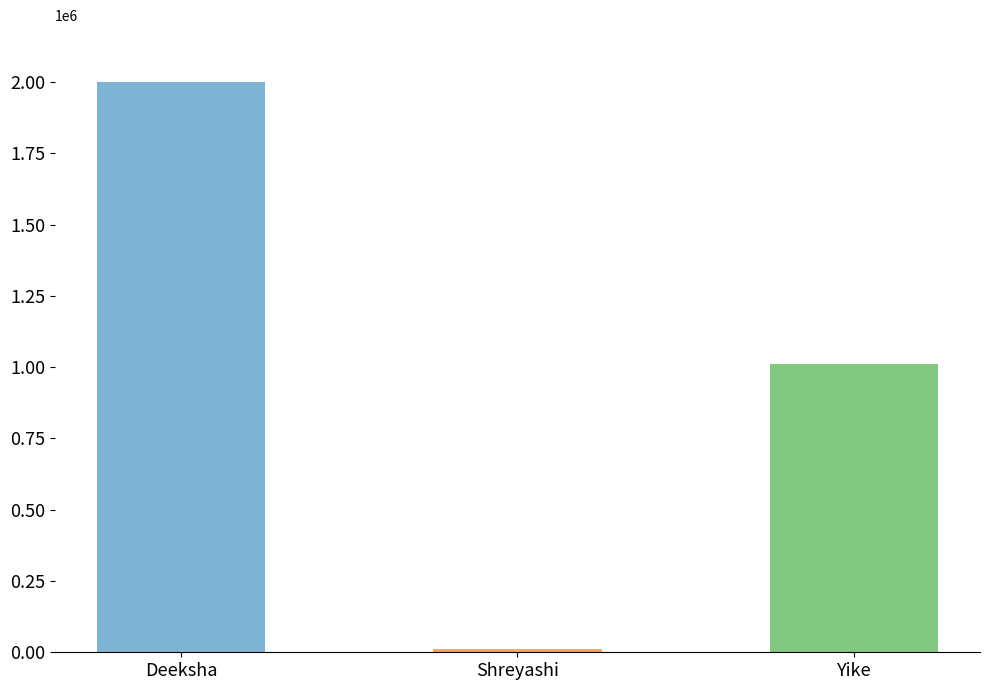

What is the sum of all values?

3020277